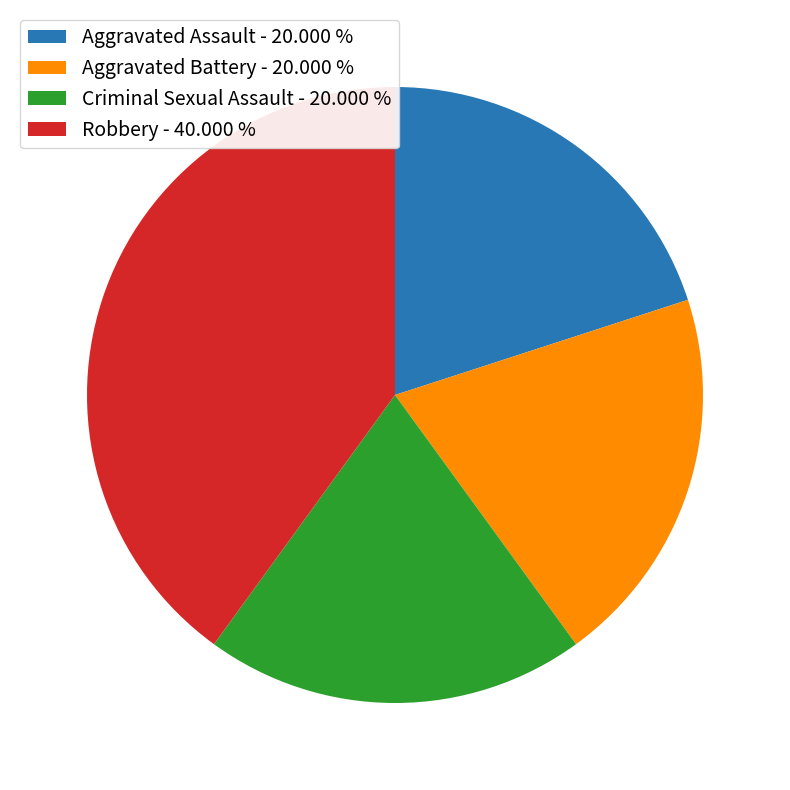

Do Robbery - 40.000 % and Criminal Sexual Assault - 20.000 % together represent more than half of the pie?

Yes